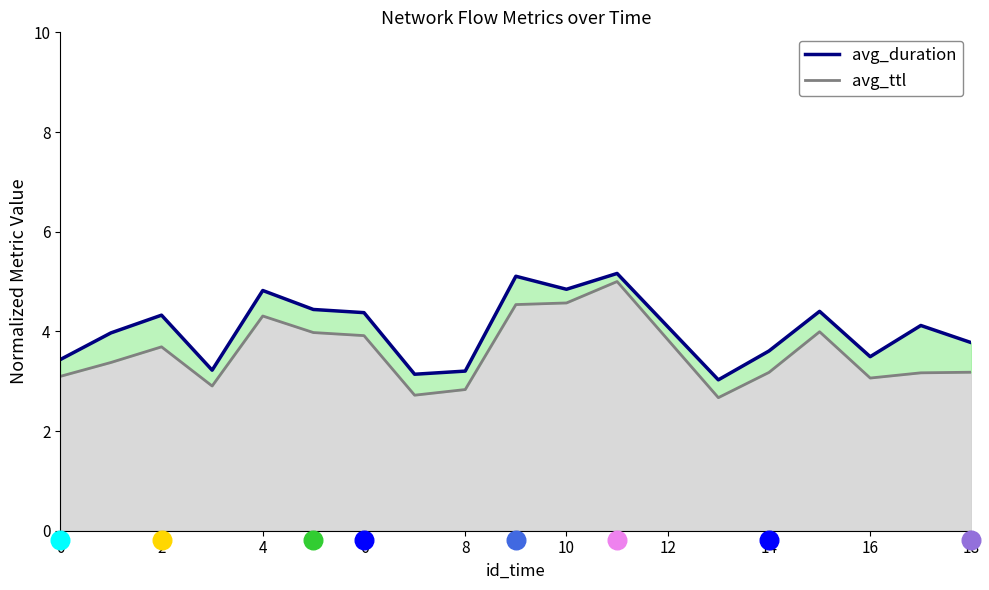

Which series has the largest total across all categories?

avg_duration line